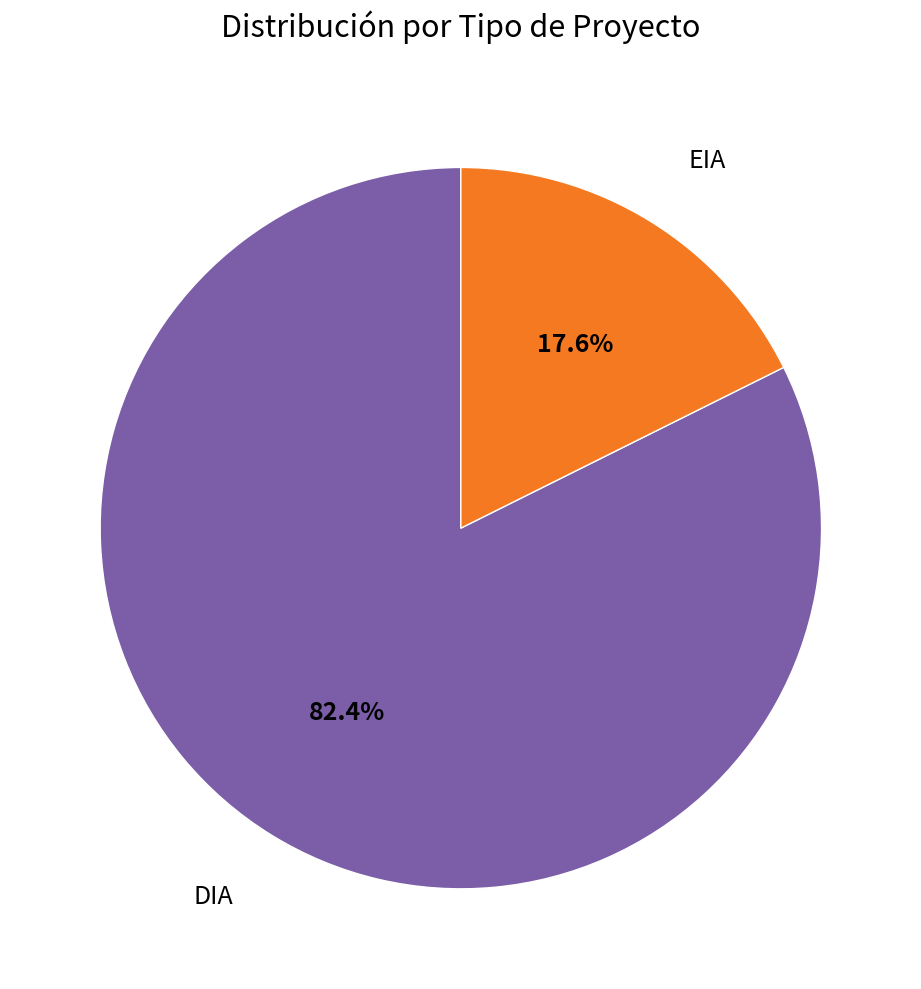

The EIA slice represents 31% of the pie. True or false?

False